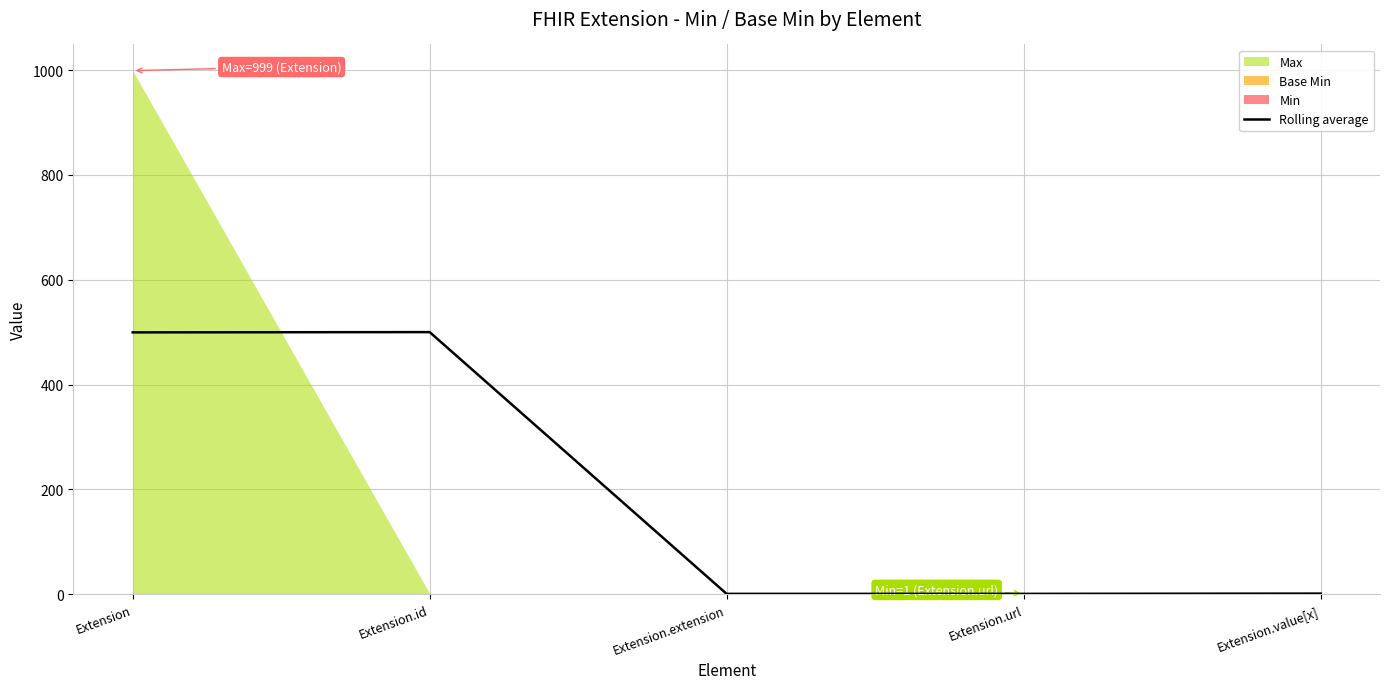

Is it true that the value at Extension is 213.5?

False